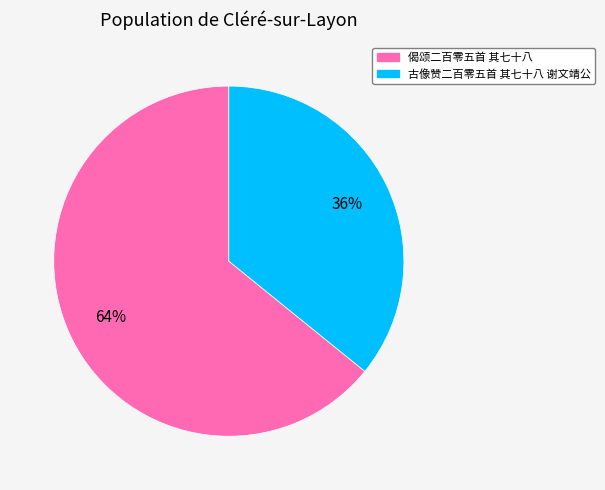

Count the number of slices in the pie.

2